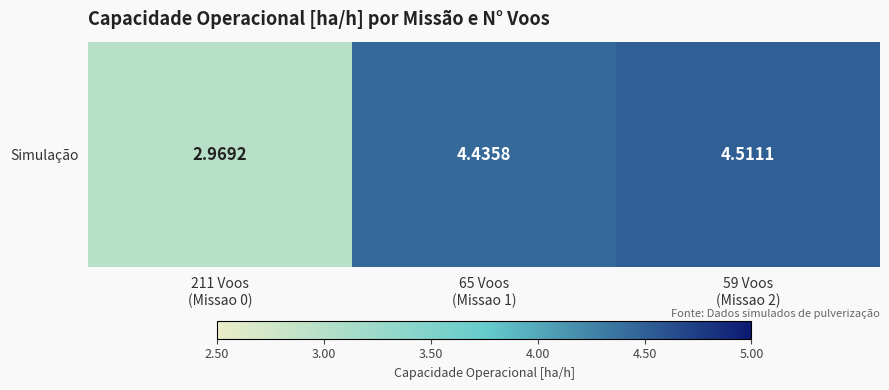

At which category does the chart reach its minimum across all series?

211 Voos
(Missao 0)